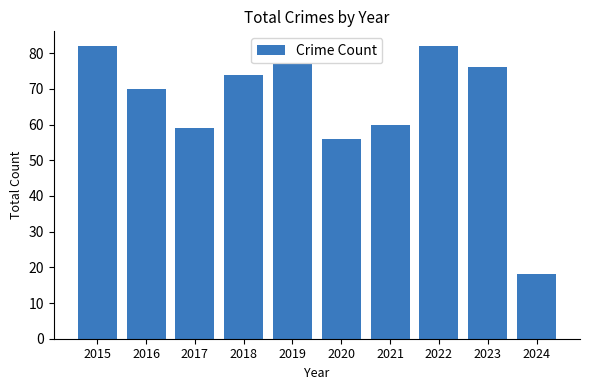

Reading left to right, extract all data points from this chart.

2015=82	2016=70	2017=59	2018=74	2019=77	2020=56	2021=60	2022=82	2023=76	2024=18